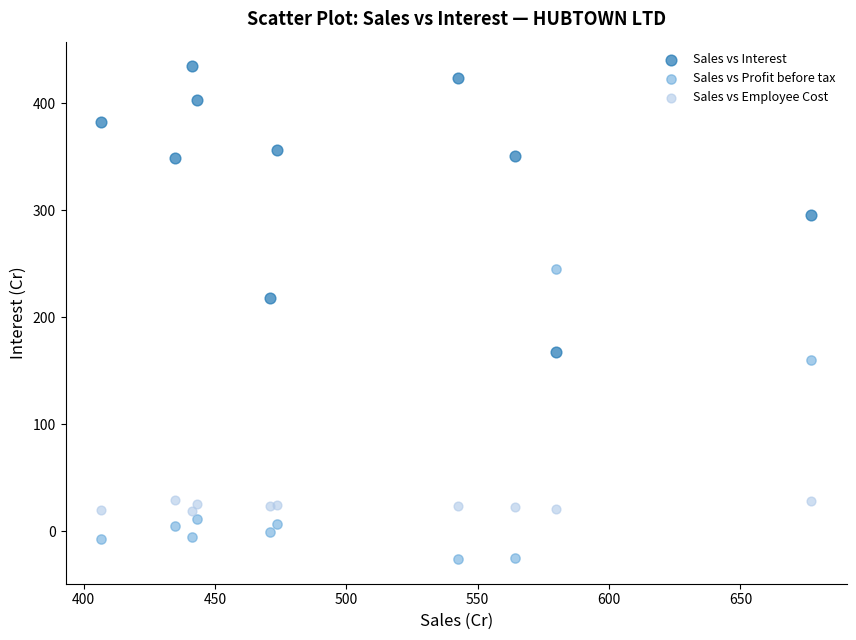

Which series reaches the maximum Y coordinate?

Sales vs Interest